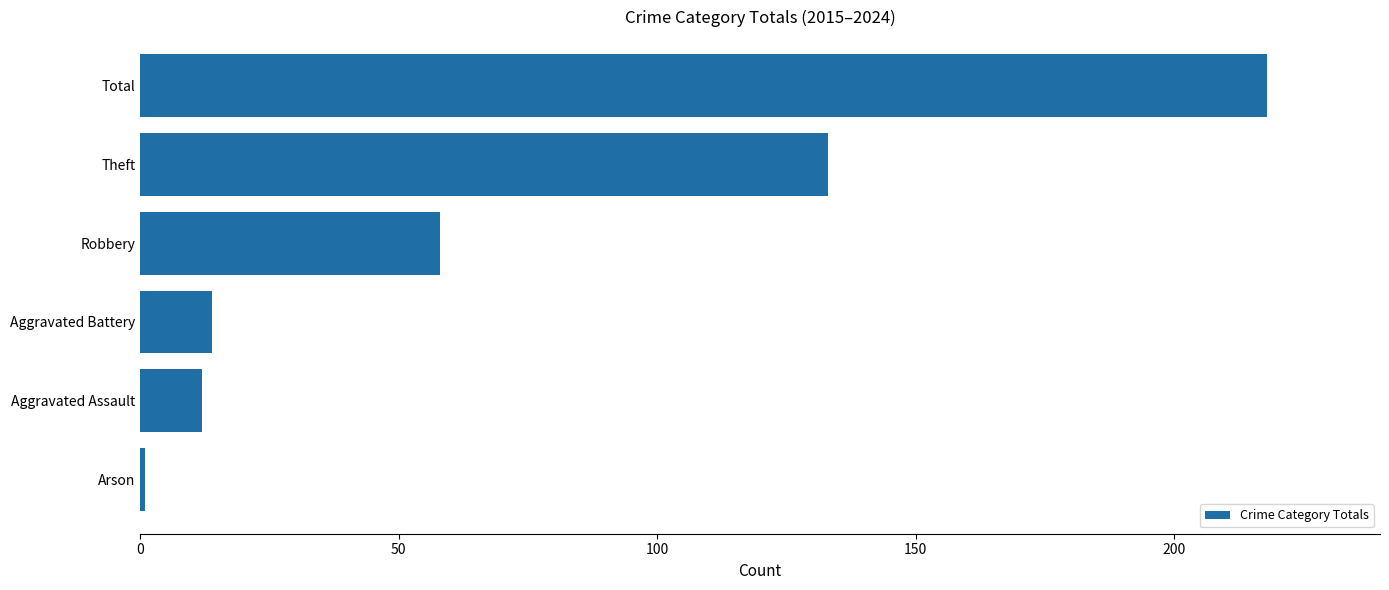

List the labels in order of value, largest first.

Total, Theft, Robbery, Aggravated Battery, Aggravated Assault, Arson